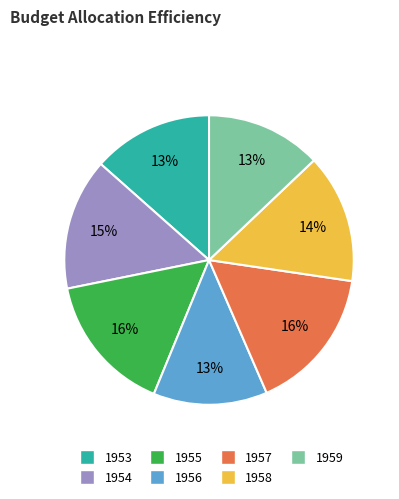

What percentage is the 1955 slice, to the nearest percent?

16%